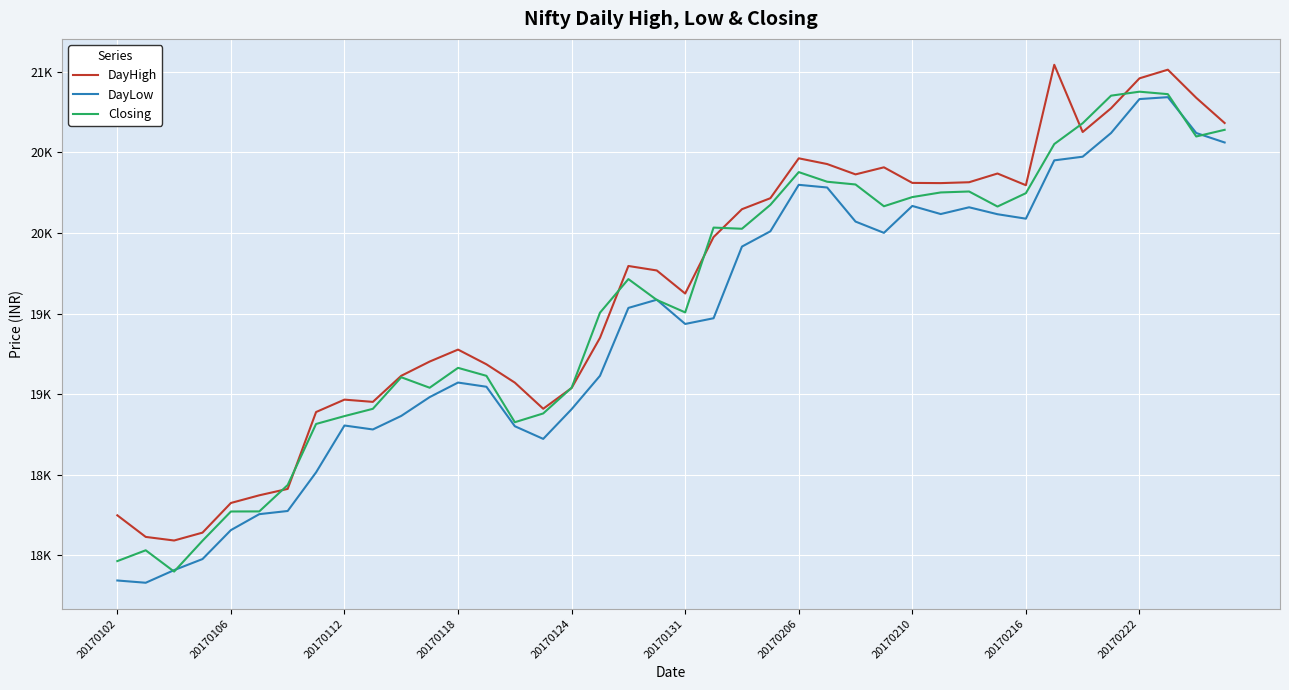

What are all the series names shown in the legend?

DayHigh, DayLow, Closing